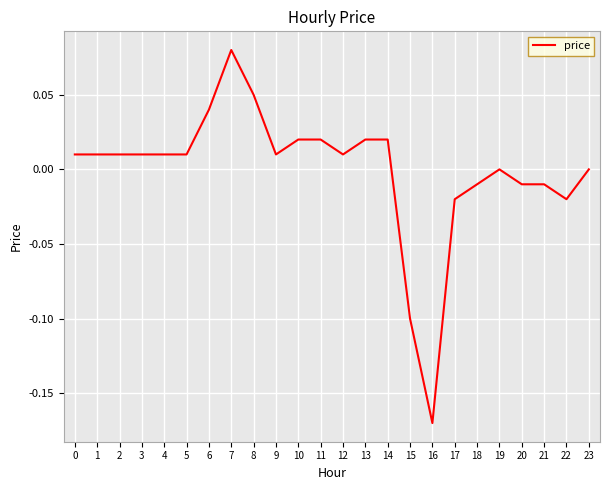

At which category does the chart reach its minimum across all series?

16